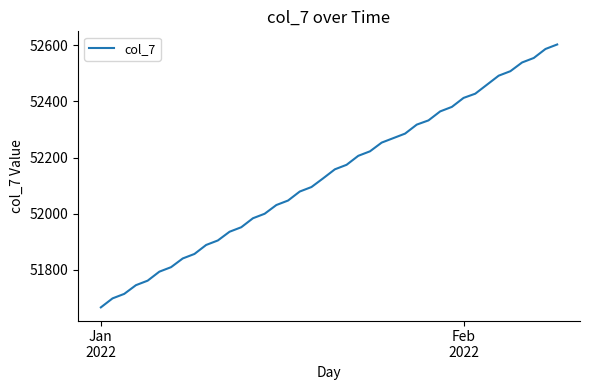

What is the minimum value shown in the chart?

51667